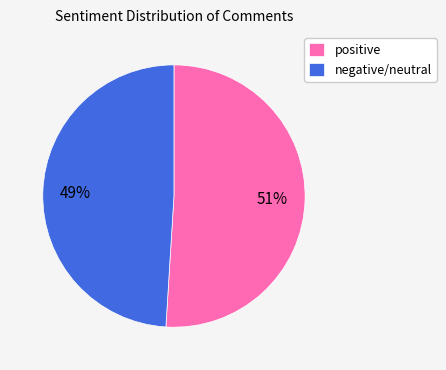

Is the sum of negative/neutral and positive greater than half?

Yes